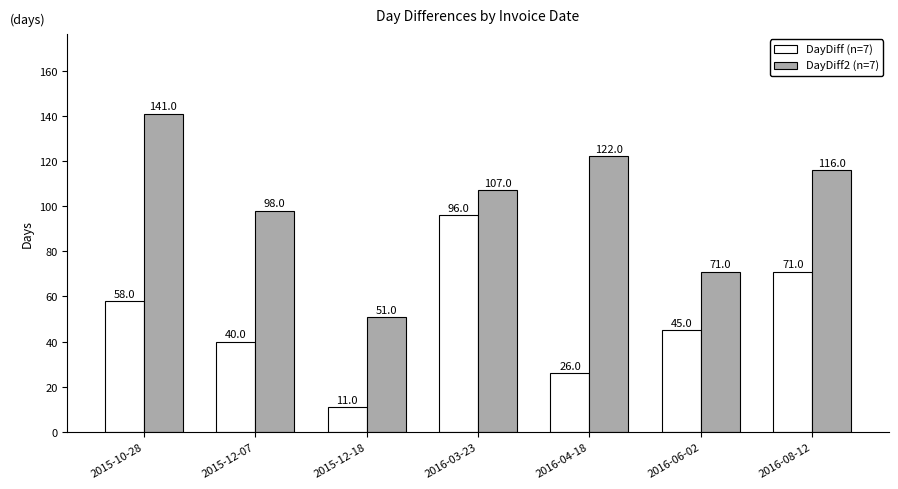

Which series has the largest total across all categories?

DayDiff2 (n=7)